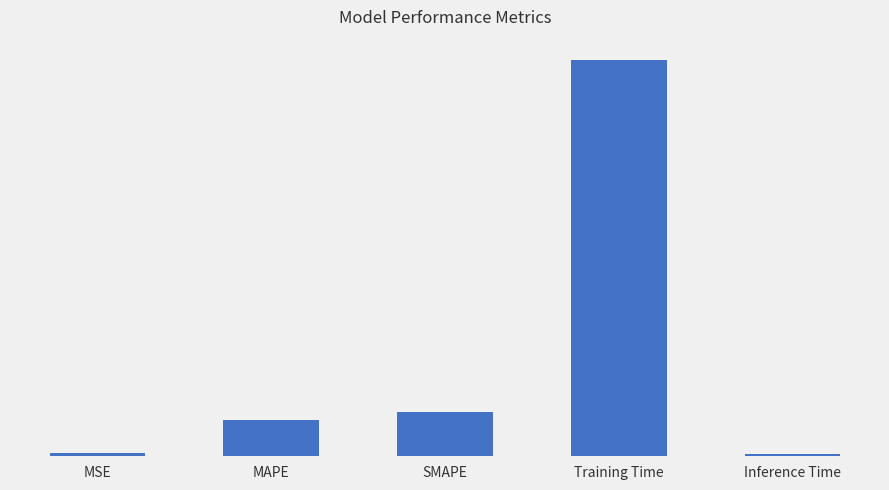

What position from the left is Training Time?

4